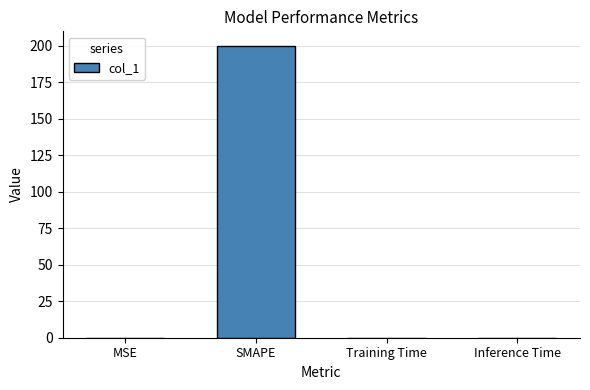

Is it true that the value at Training Time is 0.0?

True